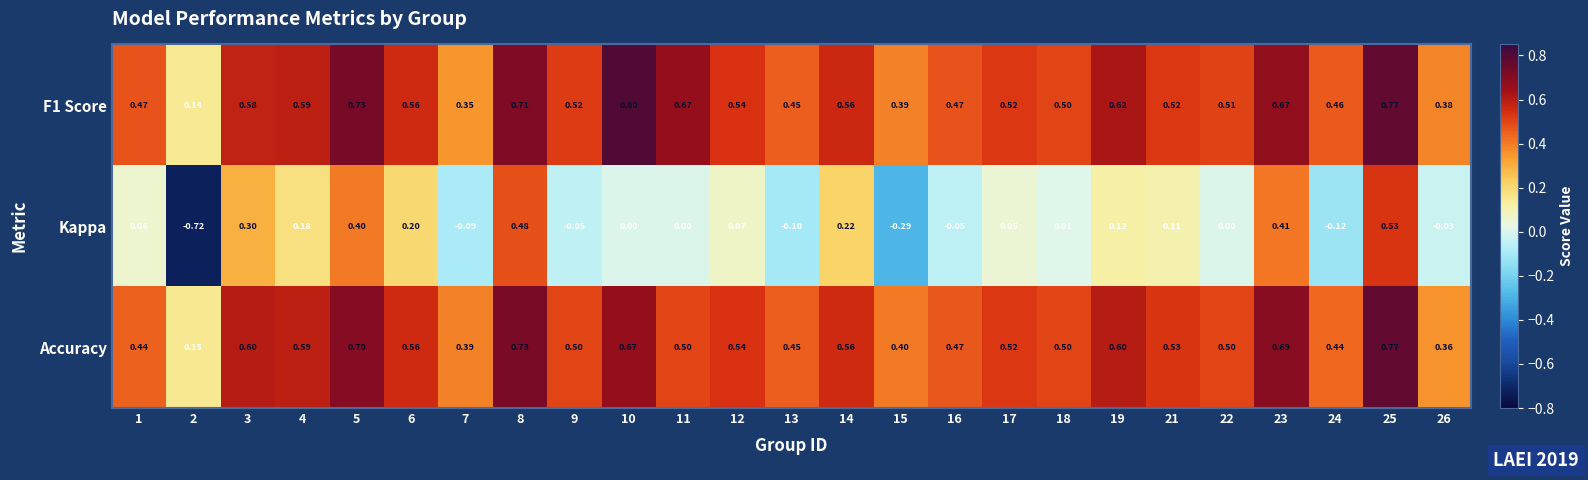

Is the value of Accuracy at 18 greater than the value of Kappa at 24?

Yes